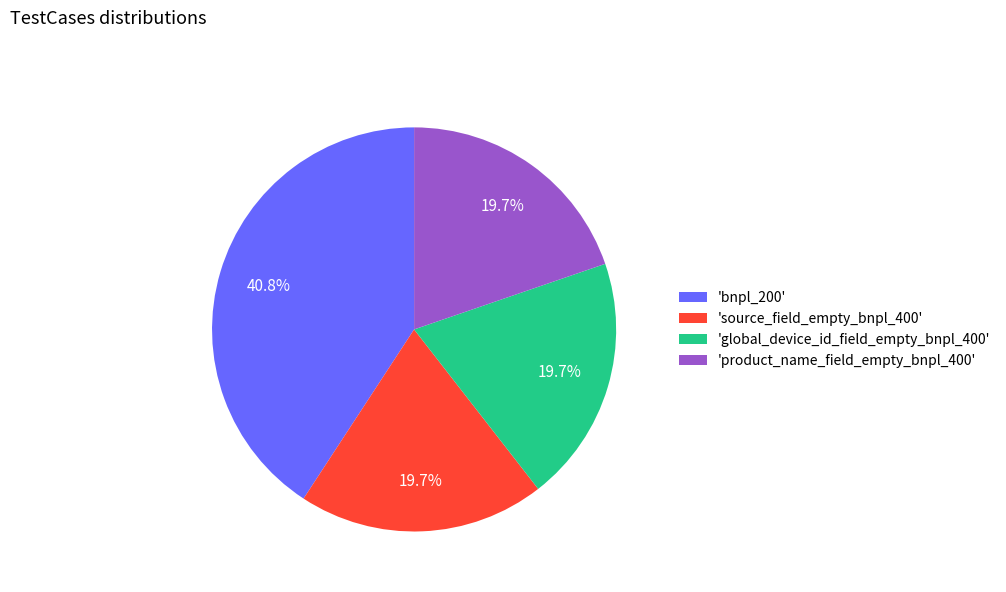

What is the largest slice in the pie chart?

'bnpl_200'